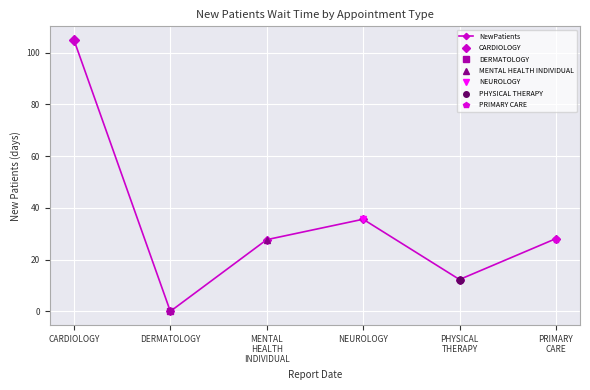

Which has a higher value, PRIMARY
CARE or PHYSICAL
THERAPY?

PRIMARY
CARE